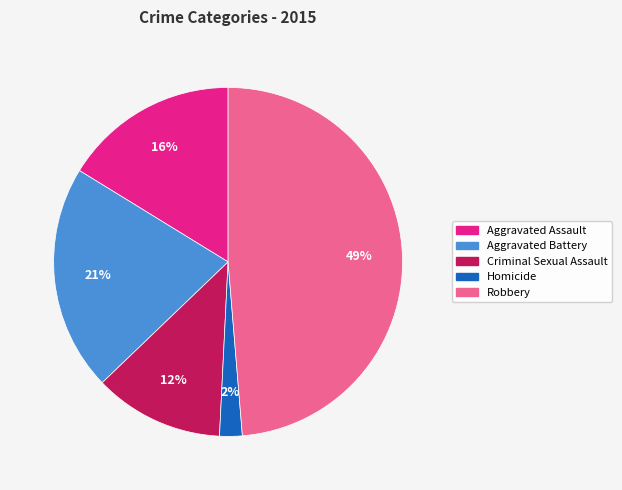

Is Criminal Sexual Assault the majority of the pie?

No